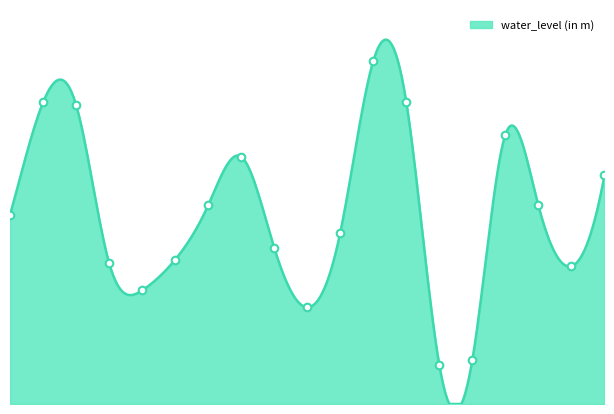

Which has a higher value, BIRAMI or JAITPURA?

BIRAMI